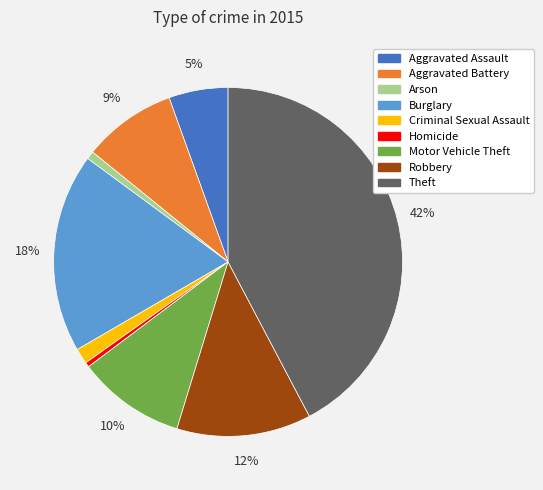

How many segments does this pie chart have?

9